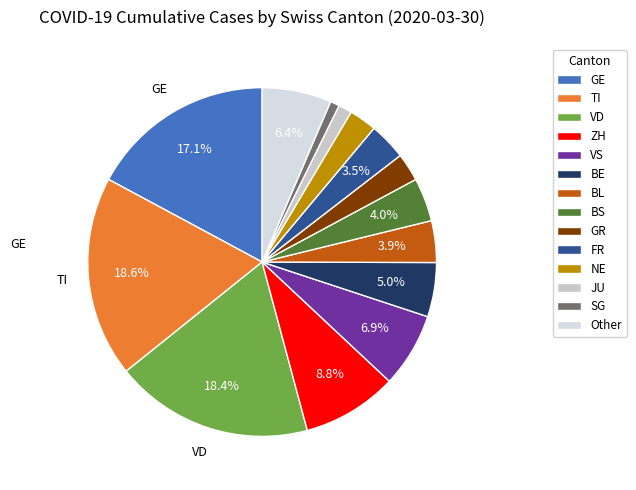

How many slices are in this pie chart?

14